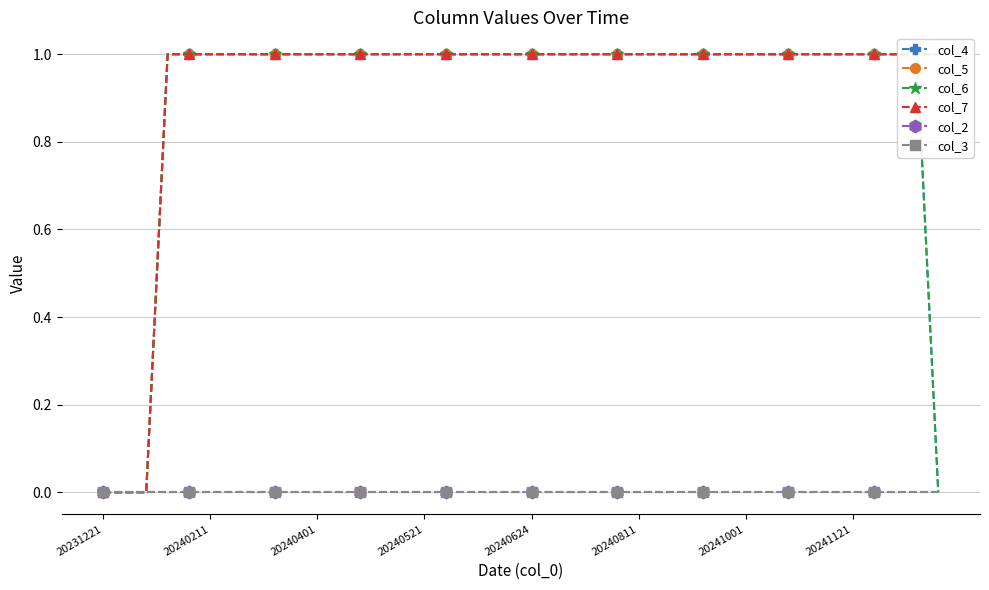

What is the value of the col_5 point at the 11th from the left?

1